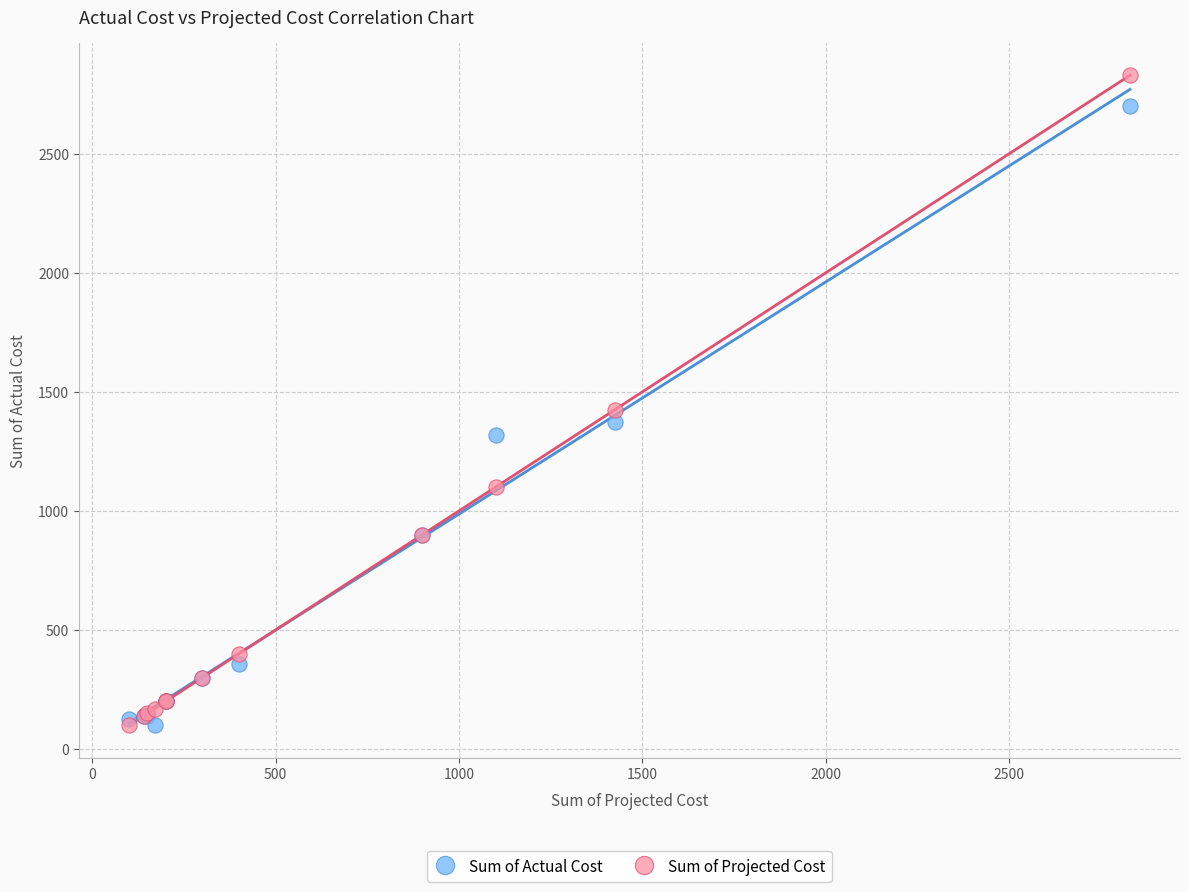

In the Sum of Projected Cost series, what Y value is closest to 1465?

1425